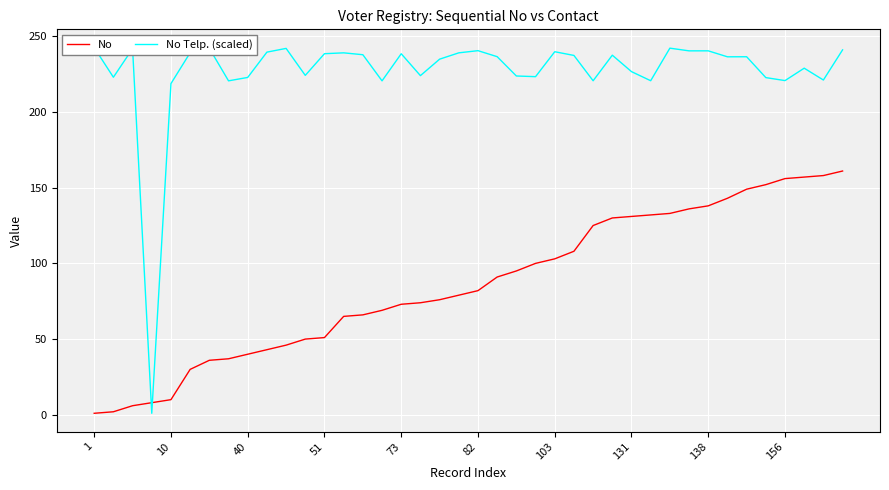

True or false: No and No Telp. (scaled) cross at least once.

True